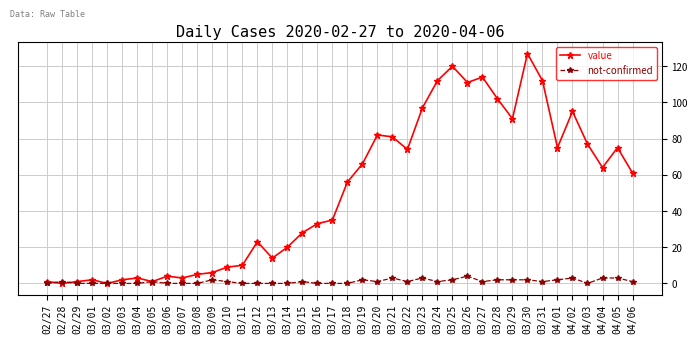

After their last crossing, which series has the higher values: not-confirmed or value?

value